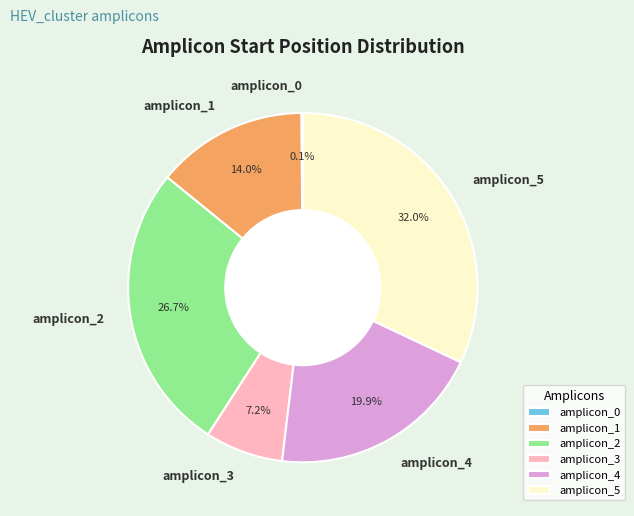

Between amplicon_5 and amplicon_2, which is larger?

amplicon_5